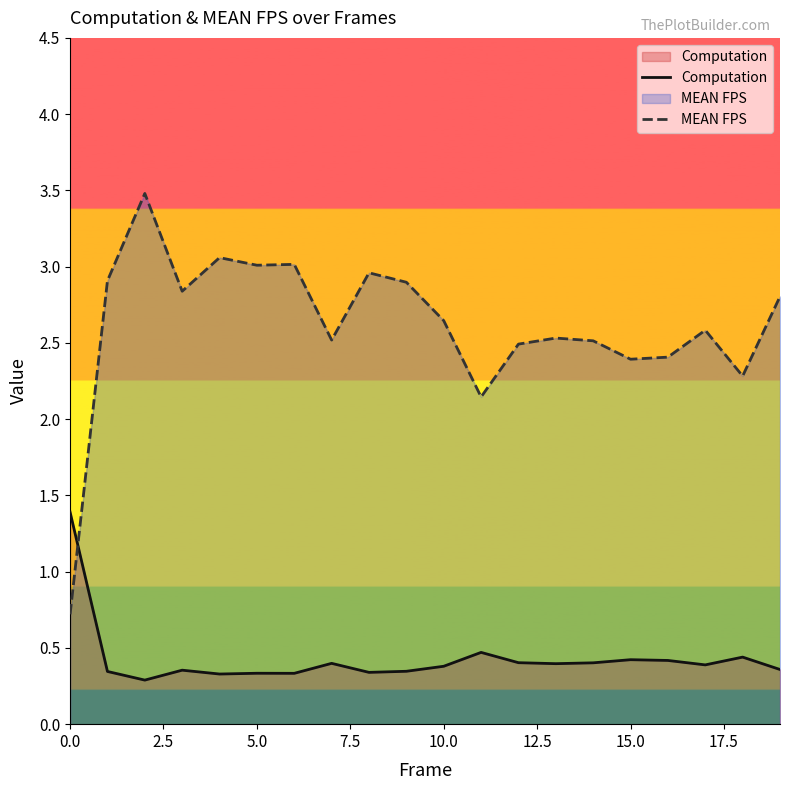

How many times do Computation and MEAN FPS cross each other?

1